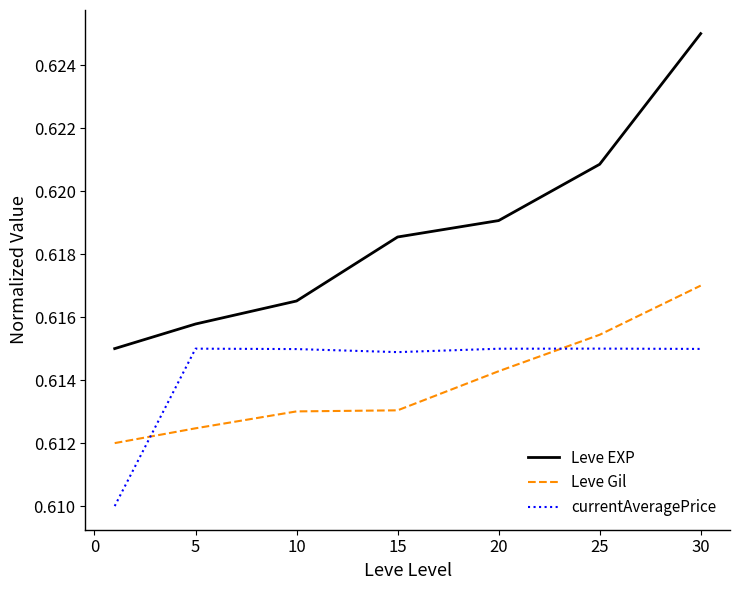

True or false: Leve Gil and Leve EXP cross at least once.

False